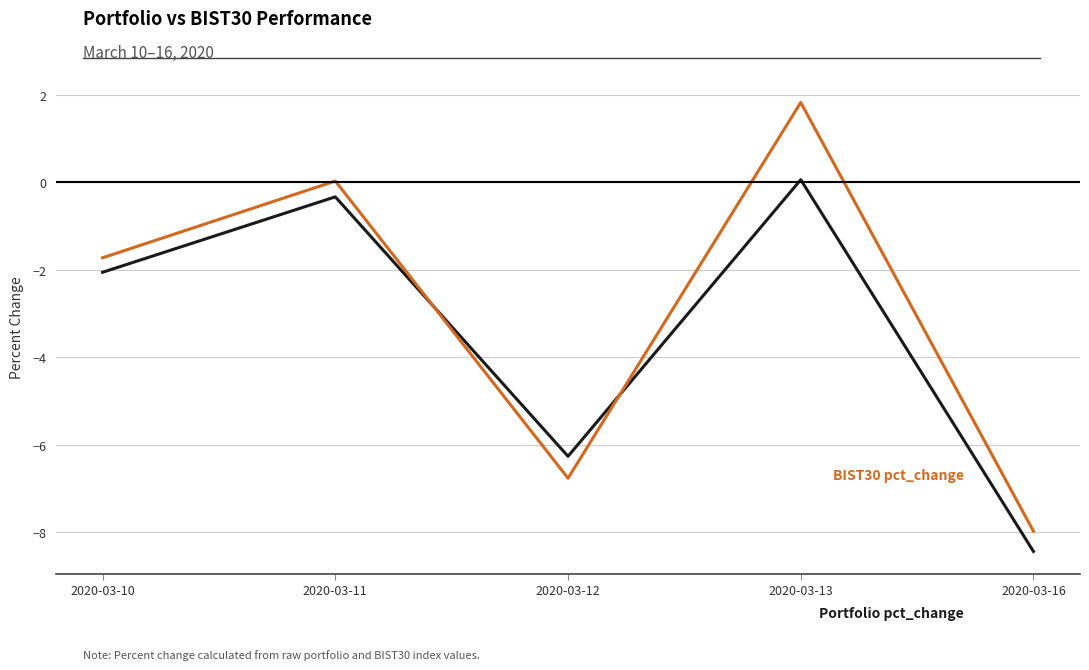

What is the difference between the highest and lowest values at 2020-03-12?

0.5